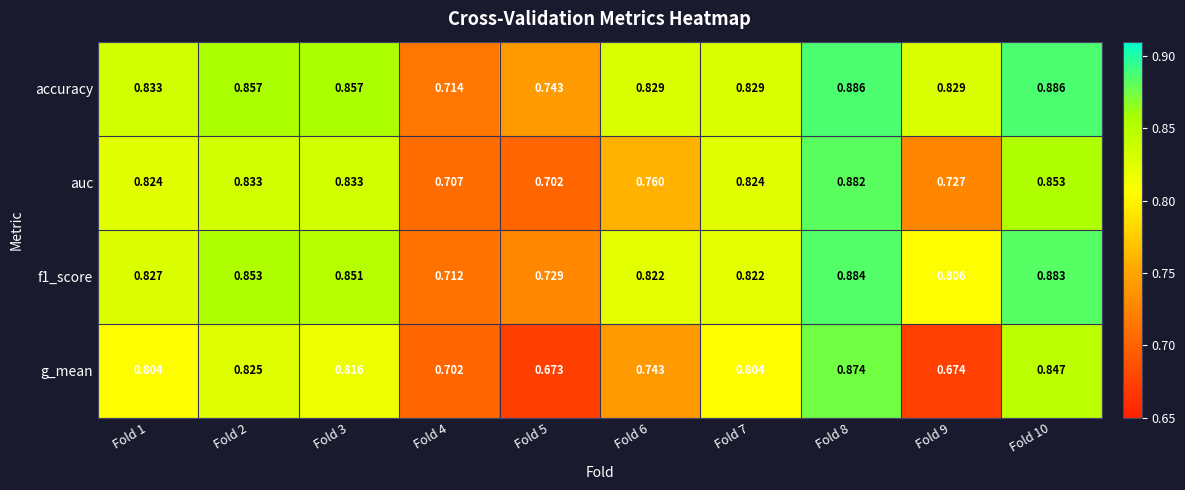

Which series has the largest total across all categories?

accuracy